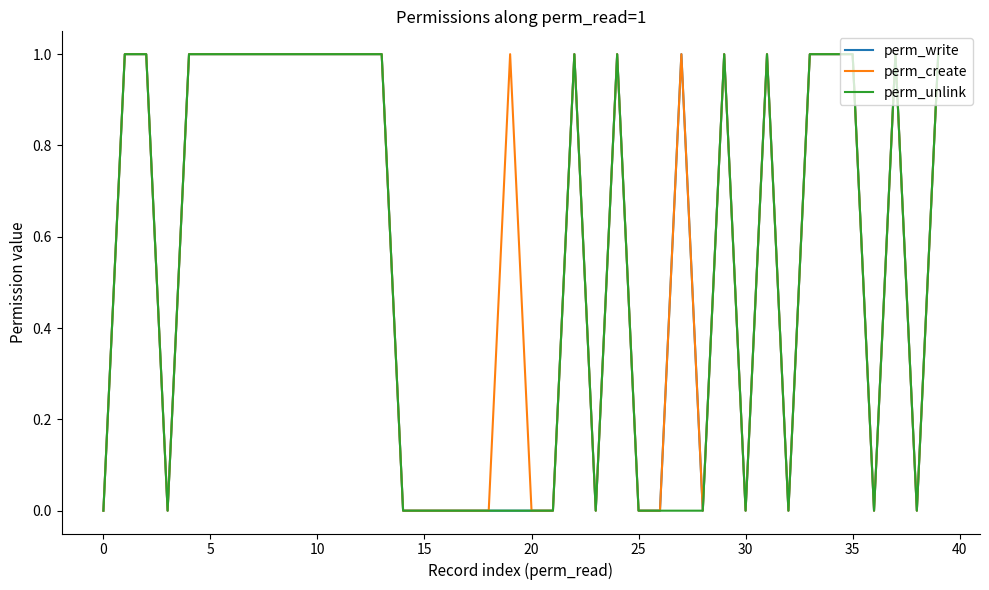

What is the greatest value displayed?

1